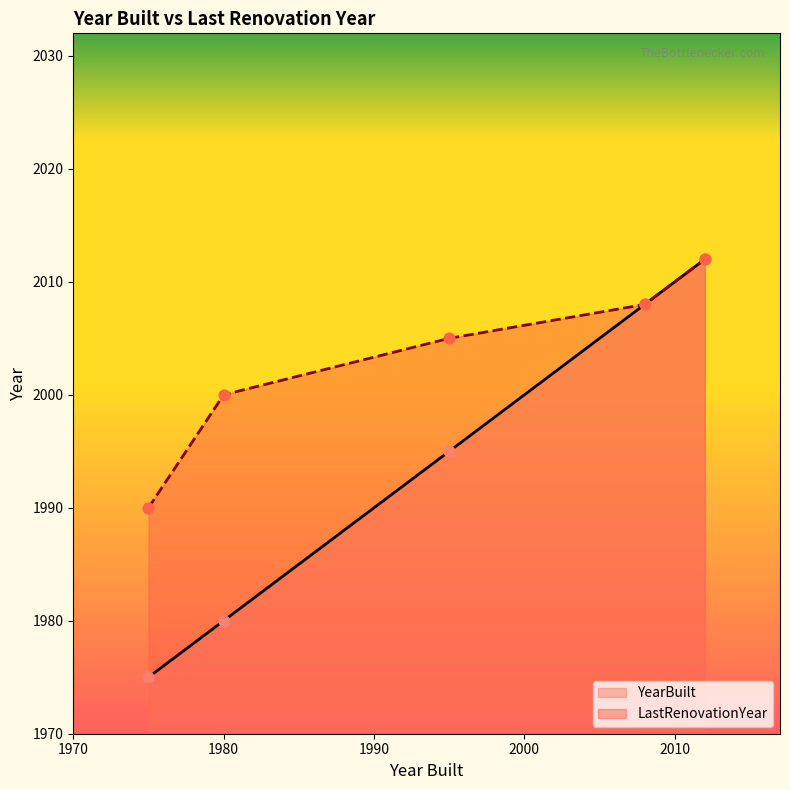

What are all the series names shown in the legend?

YearBuilt, LastRenovationYear